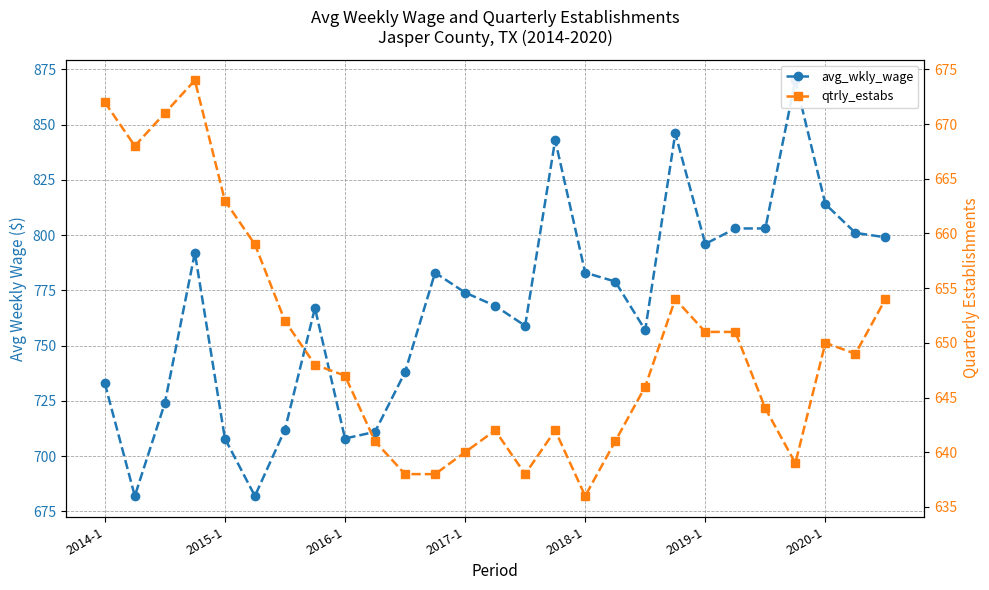

What is the highest value of the avg_wkly_wage series?

870